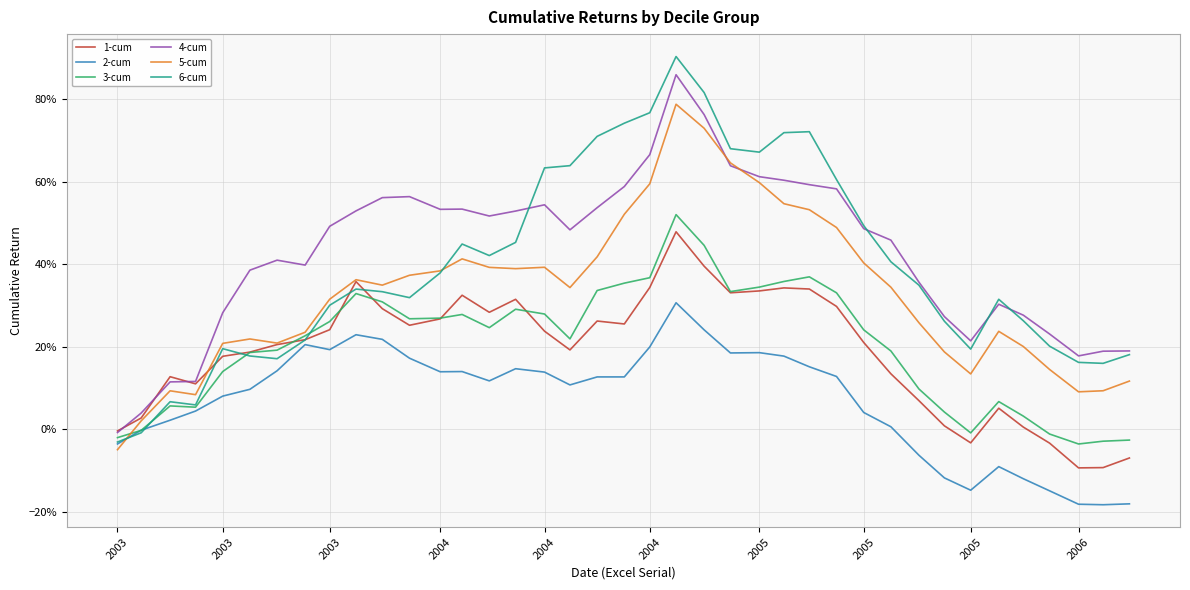

Does the chart display data point markers on the line(s)?

No